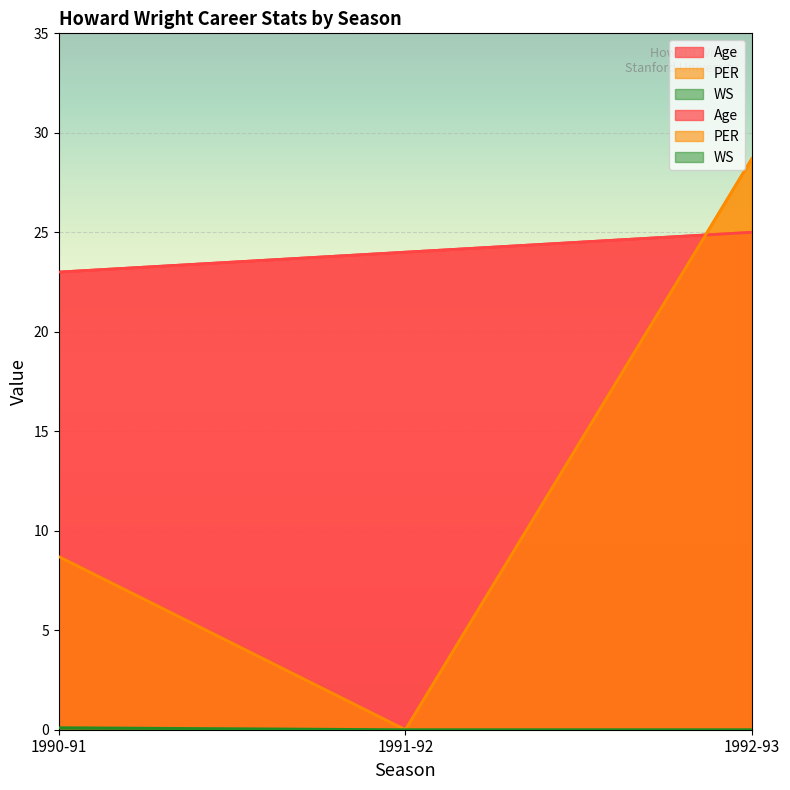

What is the approximate value of WS at 1990-91?

0.1